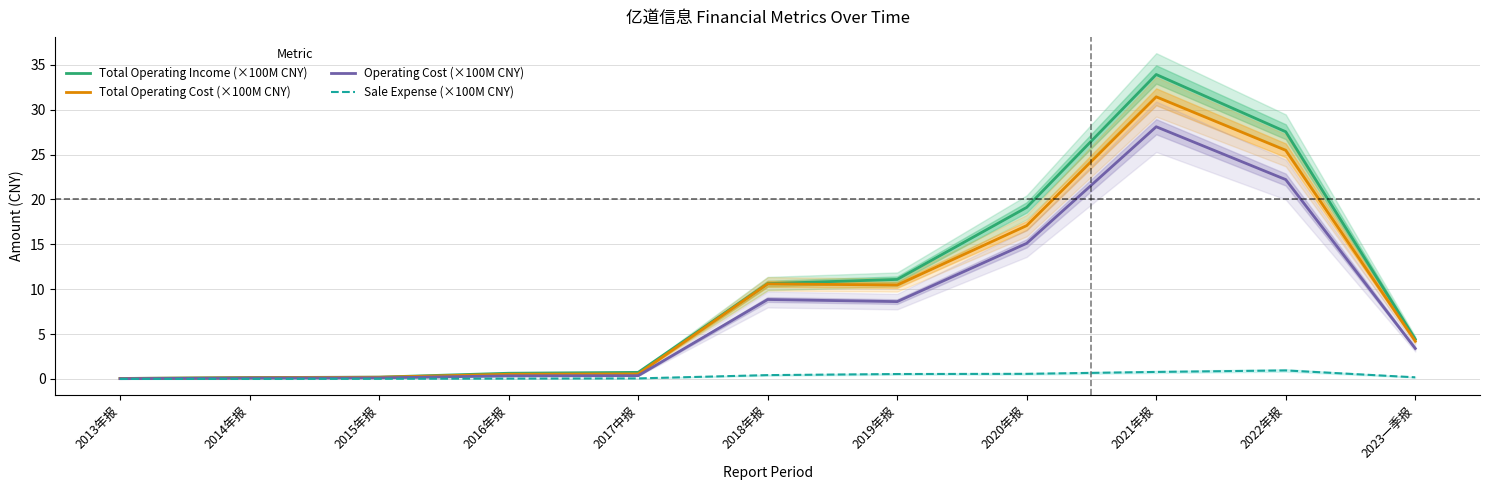

Reading right to left, transcribe all the data shown in this chart.

Total Operating Income (×100M CNY): 2023一季报=4.4	2022年报=27.5	2021年报=33.9	2020年报=19.1	2019年报=11.1	2018年报=10.6	2017中报=0.7	2016年报=0.6	2015年报=0.2	2014年报=0.2	2013年报=0.1
Total Operating Cost (×100M CNY): 2023一季报=4.2	2022年报=25.5	2021年报=31.4	2020年报=17.1	2019年报=10.5	2018年报=10.6	2017中报=0.6	2016年报=0.5	2015年报=0.2	2014年报=0.1	2013年报=0.1
Operating Cost (×100M CNY): 2023一季报=3.4	2022年报=22.2	2021年报=28.1	2020年报=15.1	2019年报=8.6	2018年报=8.9	2017中报=0.4	2016年报=0.3	2015年报=0.1	2014年报=0.1	2013年报=0.0
Sale Expense (×100M CNY): 2023一季报=0.2	2022年报=1.0	2021年报=0.8	2020年报=0.6	2019年报=0.6	2018年报=0.4	2017中报=0.1	2016年报=0.0	2015年报=0.0	2014年报=0.0	2013年报=0.0